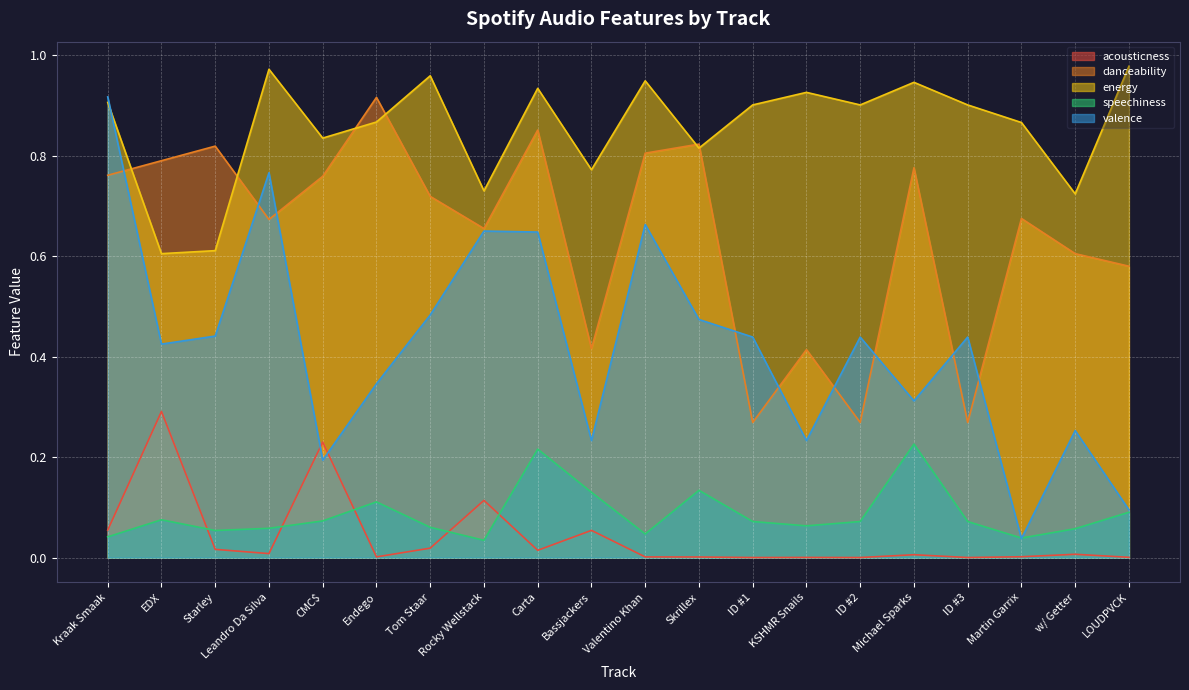

Does the chart display data point markers on the line(s)?

No